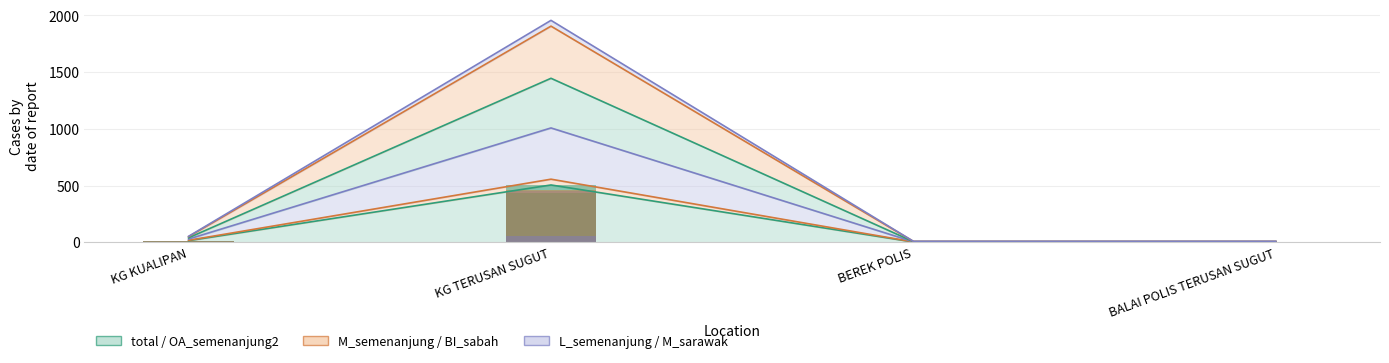

What is the value of the total bar at the 2nd from the left?

505